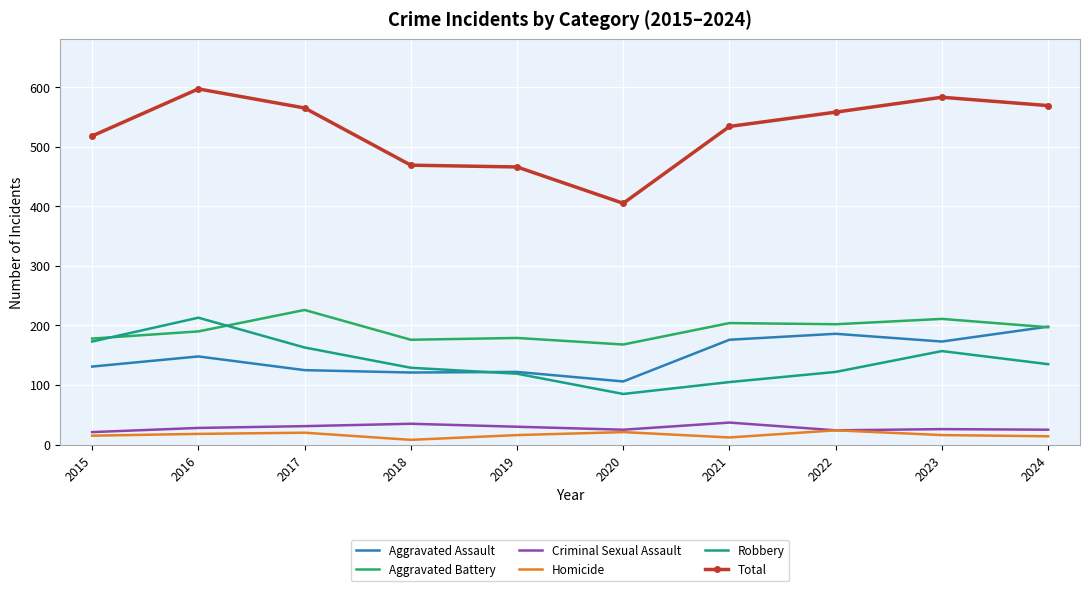

Is the value of Robbery at 2020 greater than the value of Total at 2024?

No